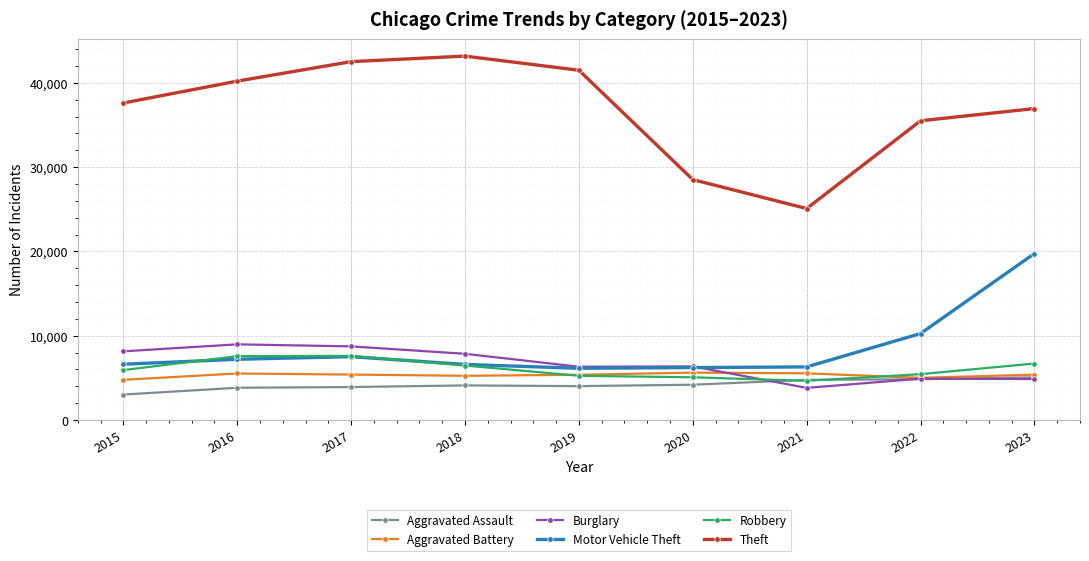

True or false: Motor Vehicle Theft has more than 0 points higher than both neighbors.

True